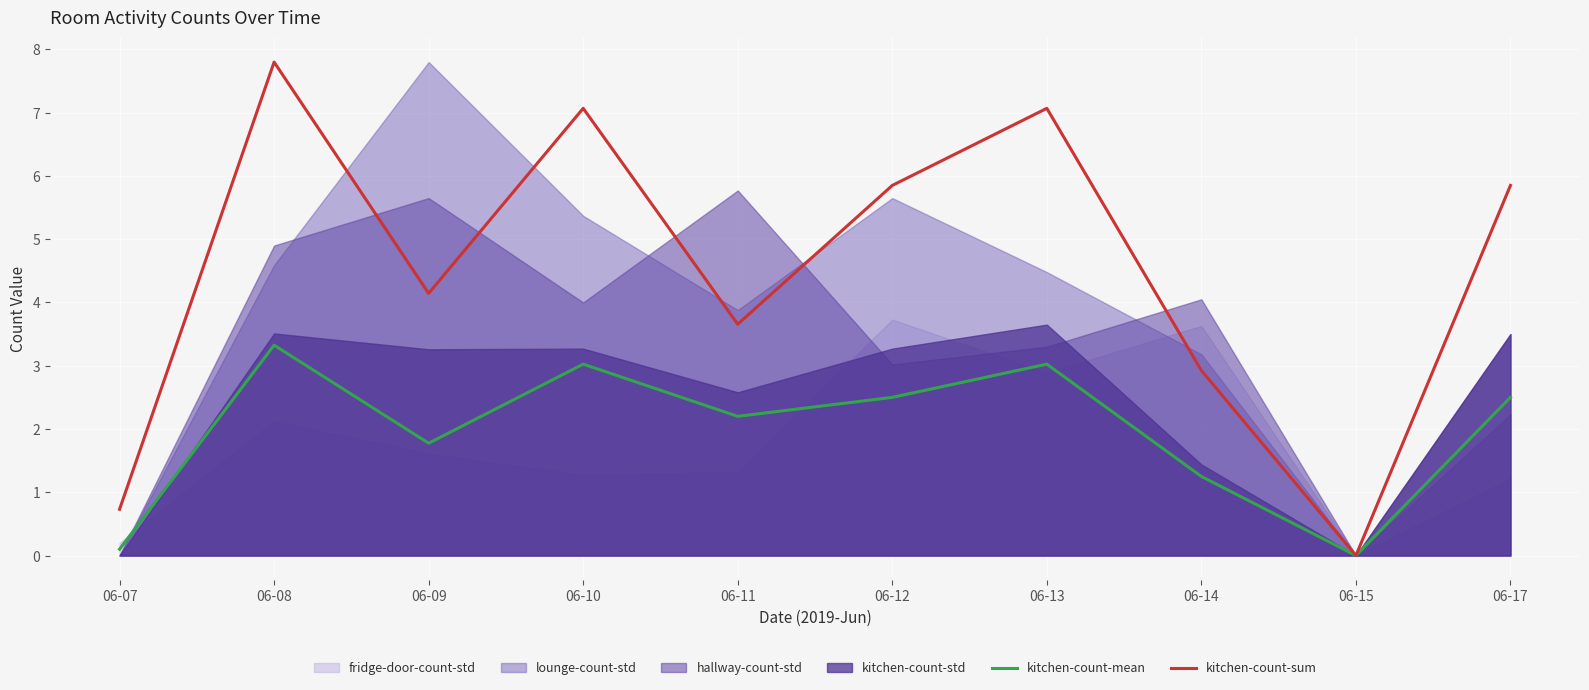

Is the value of kitchen-count-mean at 06-07 greater than the value of kitchen-count-sum at 06-09?

No